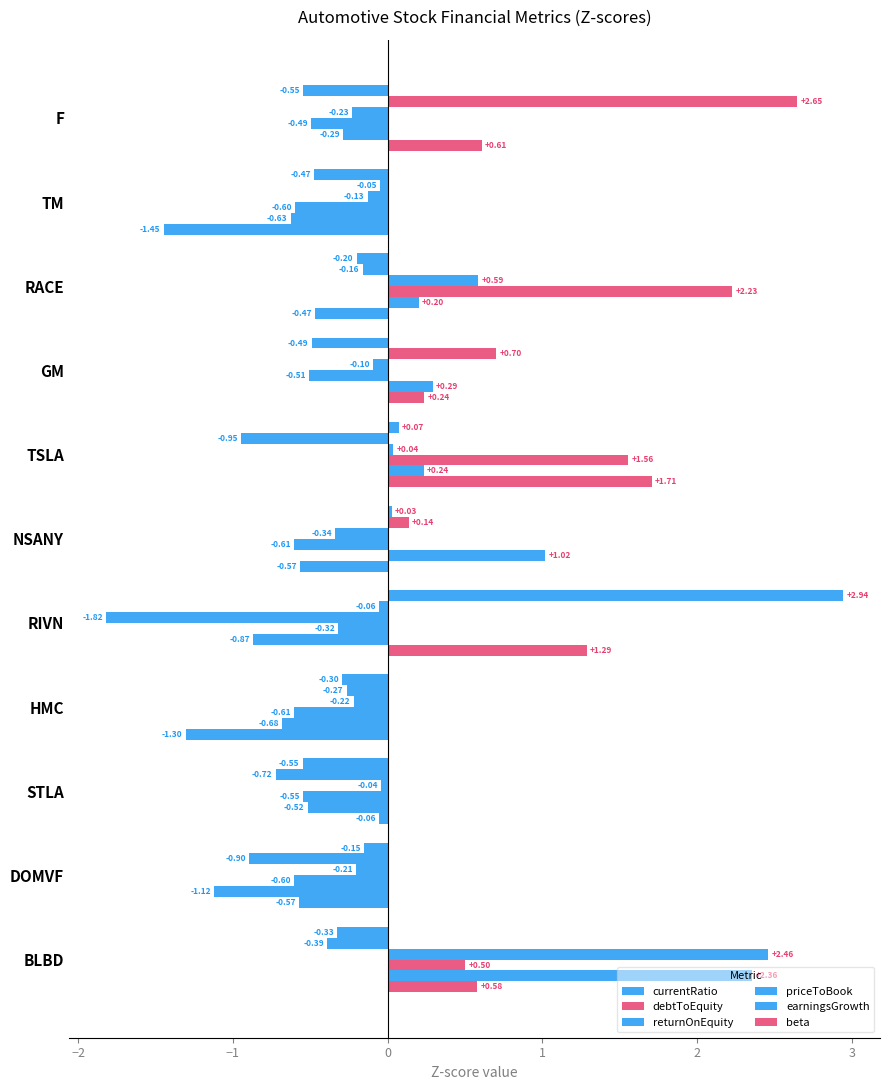

How many data points in earningsGrowth are above 0?

5